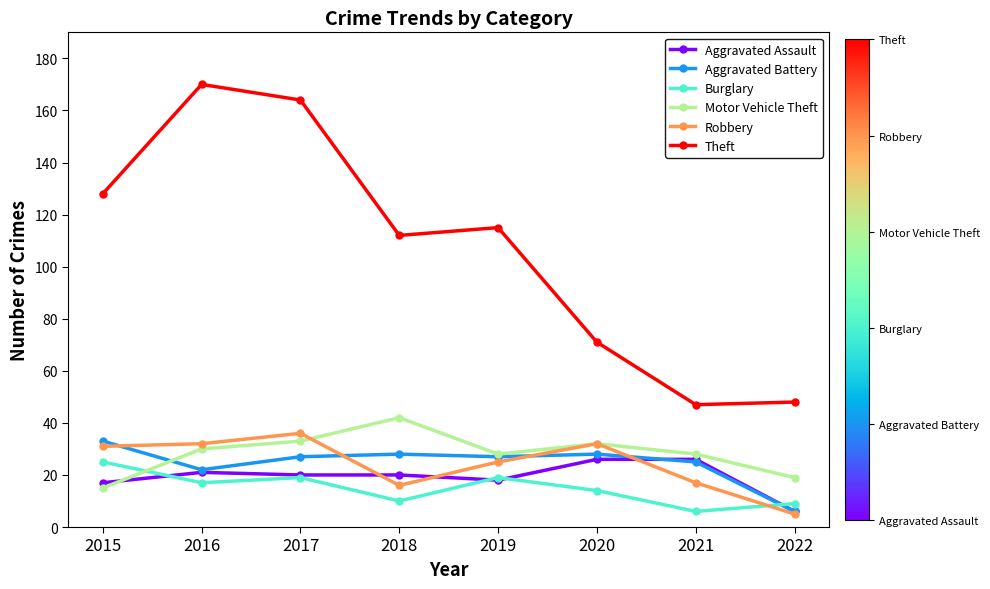

Is it true that Aggravated Assault equals 6 at 2022?

True